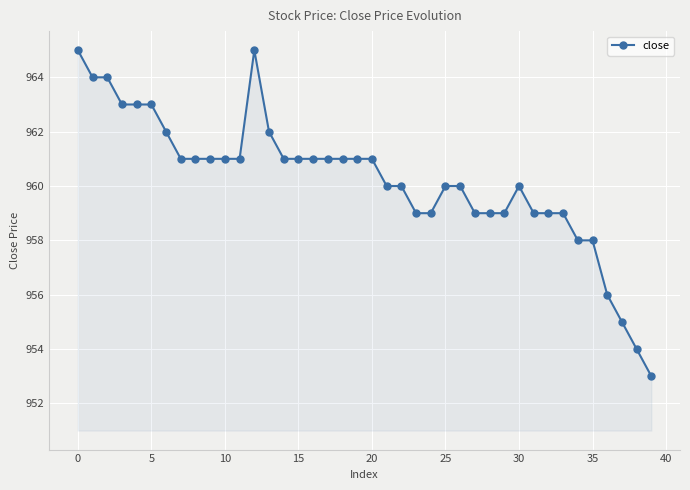

What is the difference between the second highest and second lowest values?

11